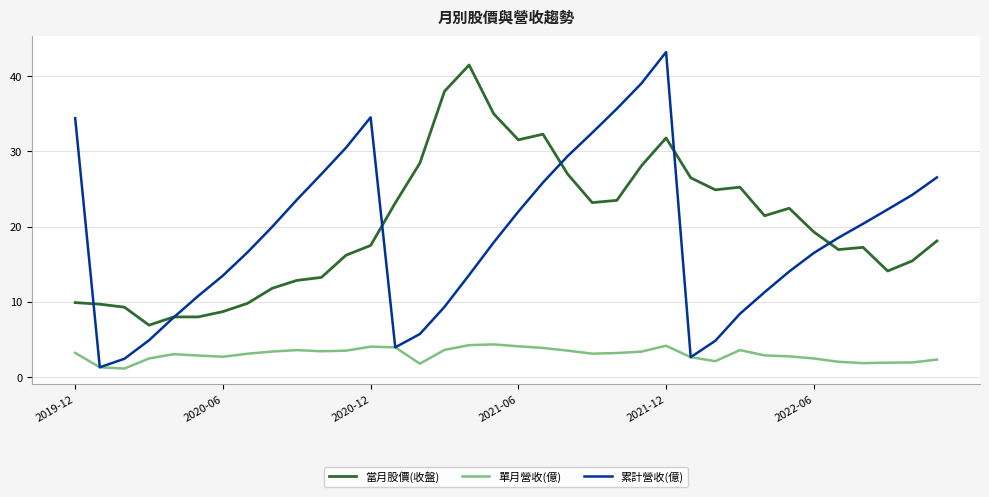

True or false: 當月股價(收盤) and 單月營收(億) cross at least once.

False